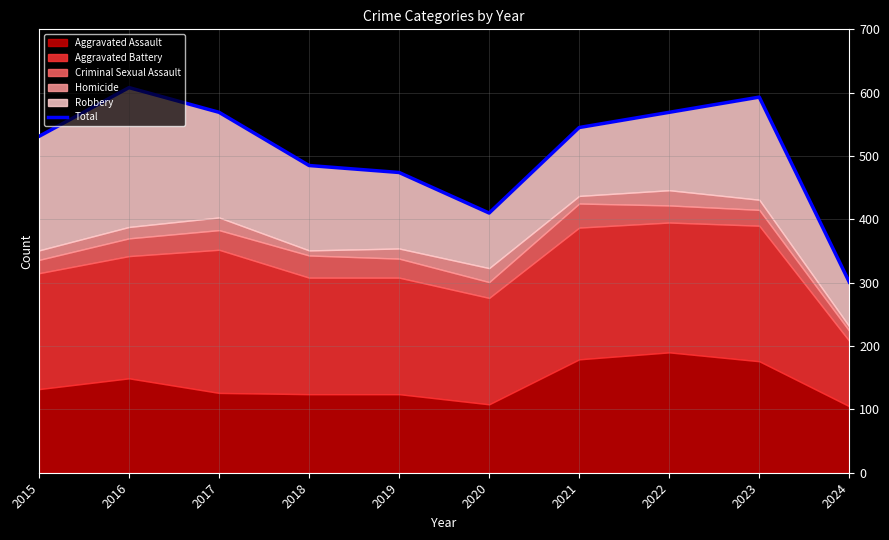

How many data points are less than 545?

5